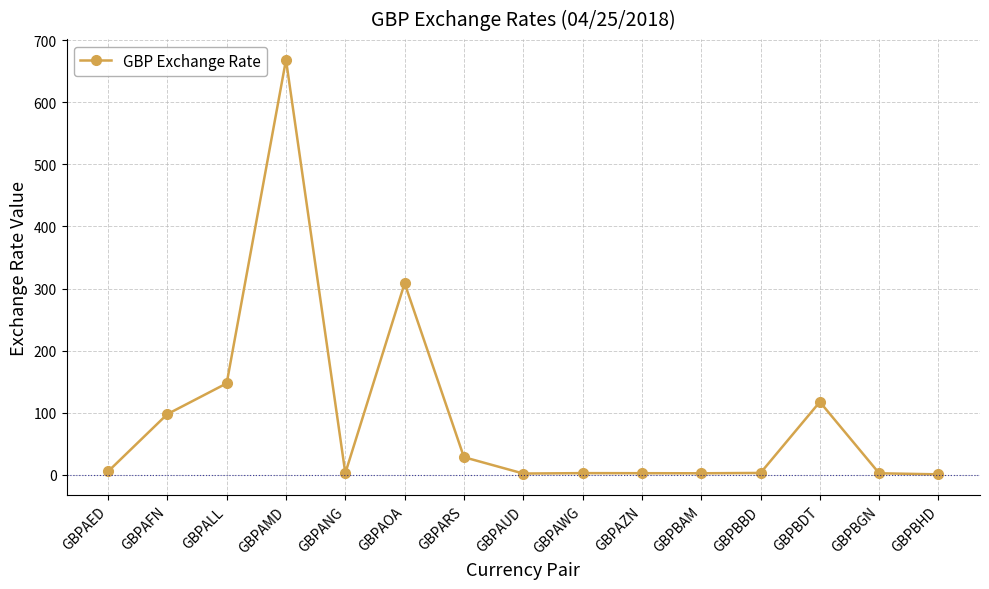

What is the change in value from GBPBDT to GBPBHD?

-116.8